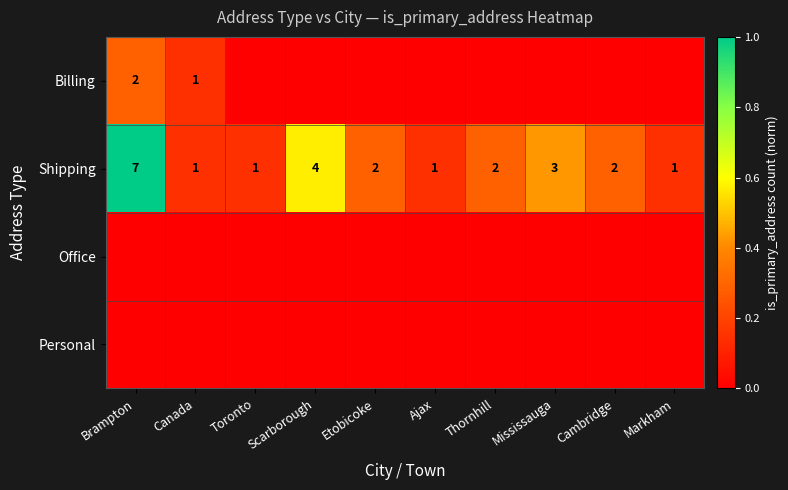

Where does the Shipping series first go above 2?

Brampton